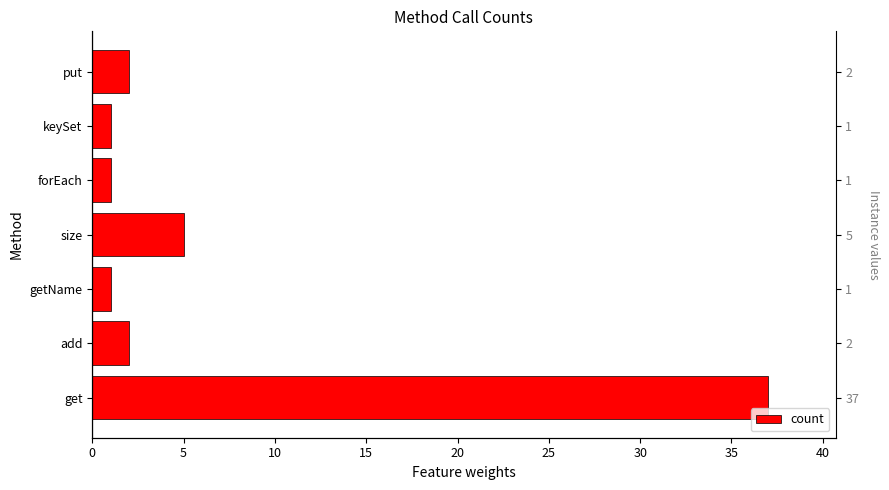

The value at keySet is 0. True or false?

False